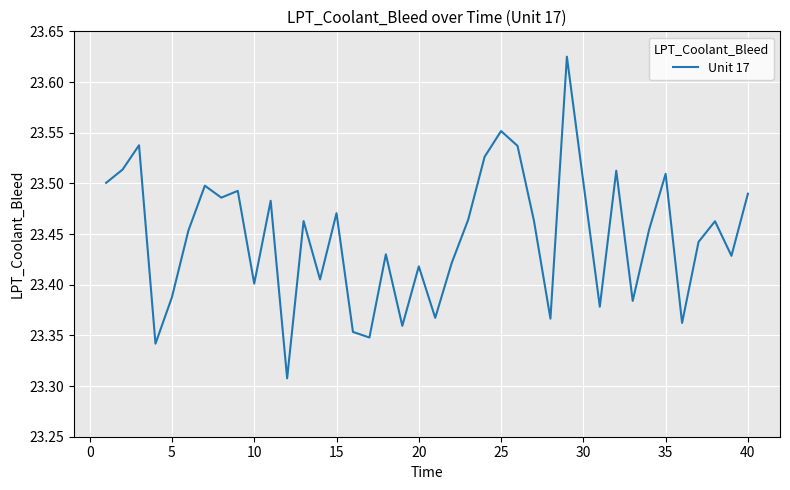

What is the difference between the maximum and minimum values?

0.3